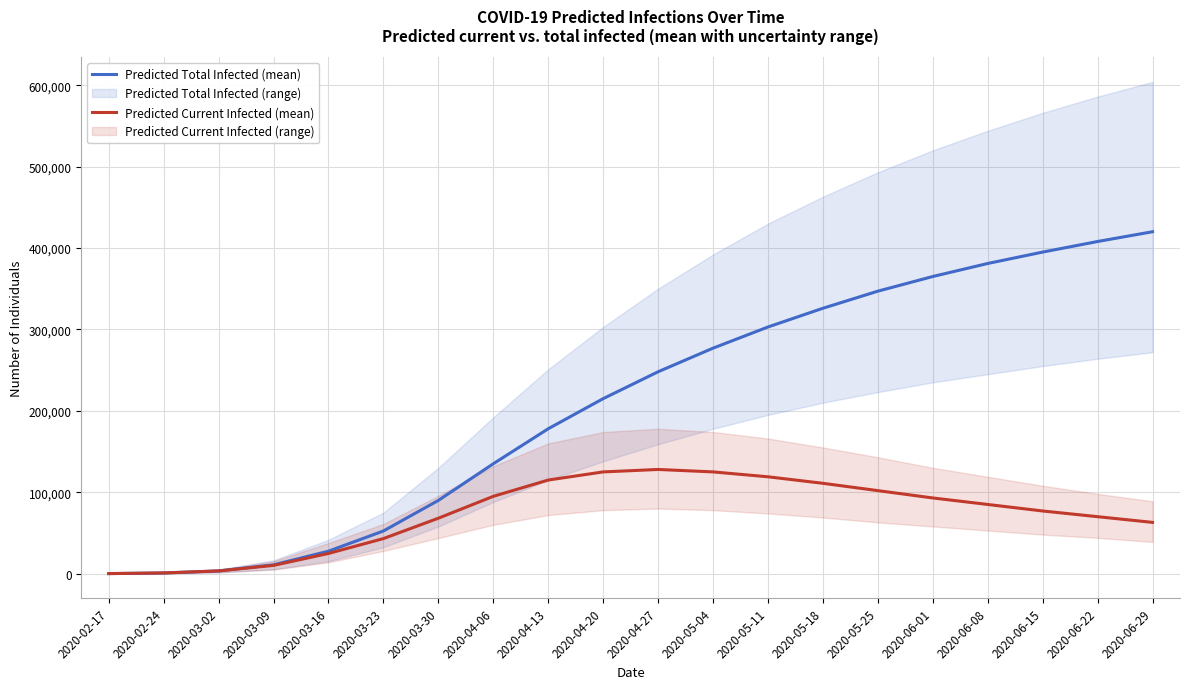

Where is the first local maximum for Predicted Current Infected (mean)?

2020-04-27